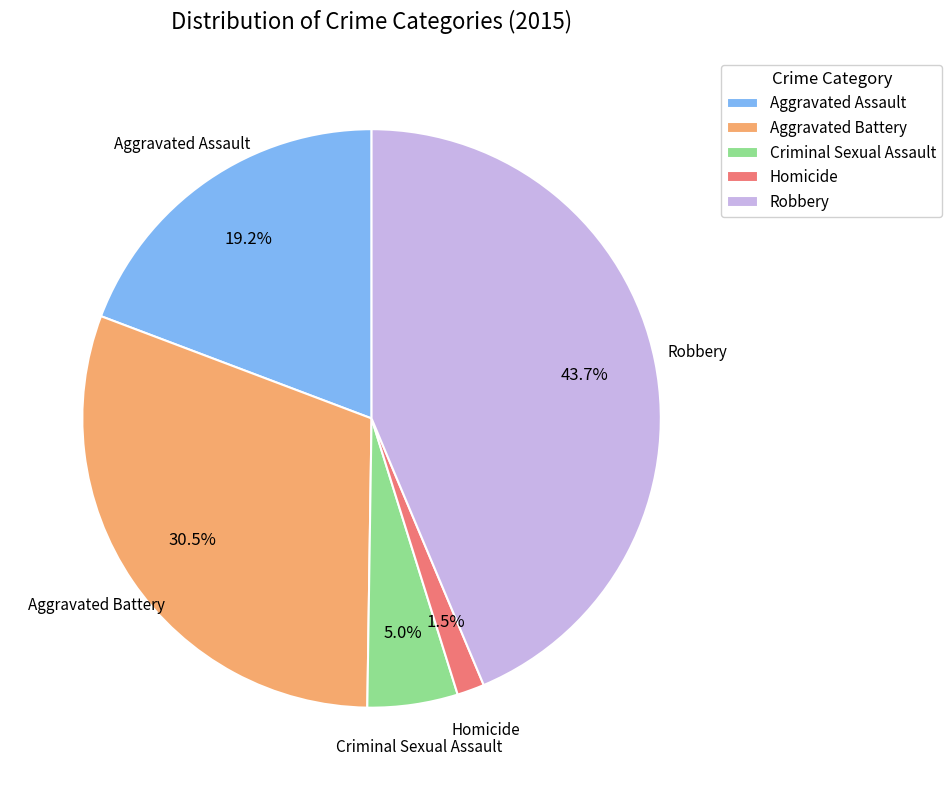

Which slice is the smallest?

Homicide